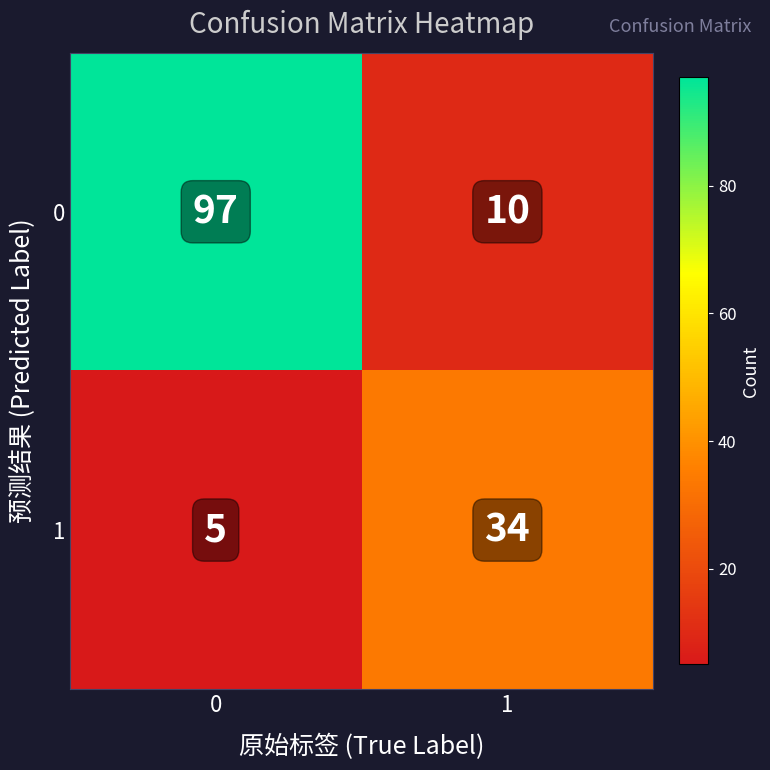

What is the sum of all 0 values?

107